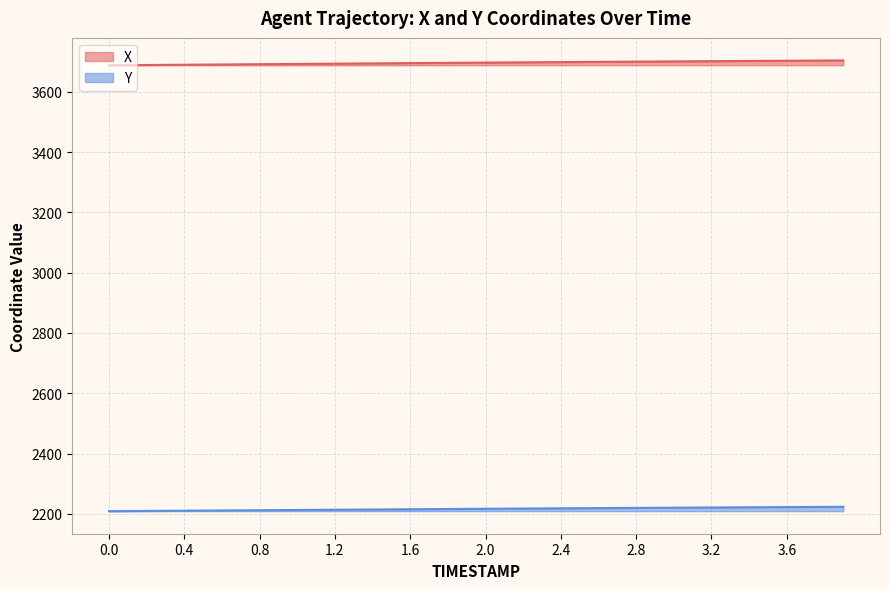

What is the sum of the X values at 1.0 and 0.4?

7383.5